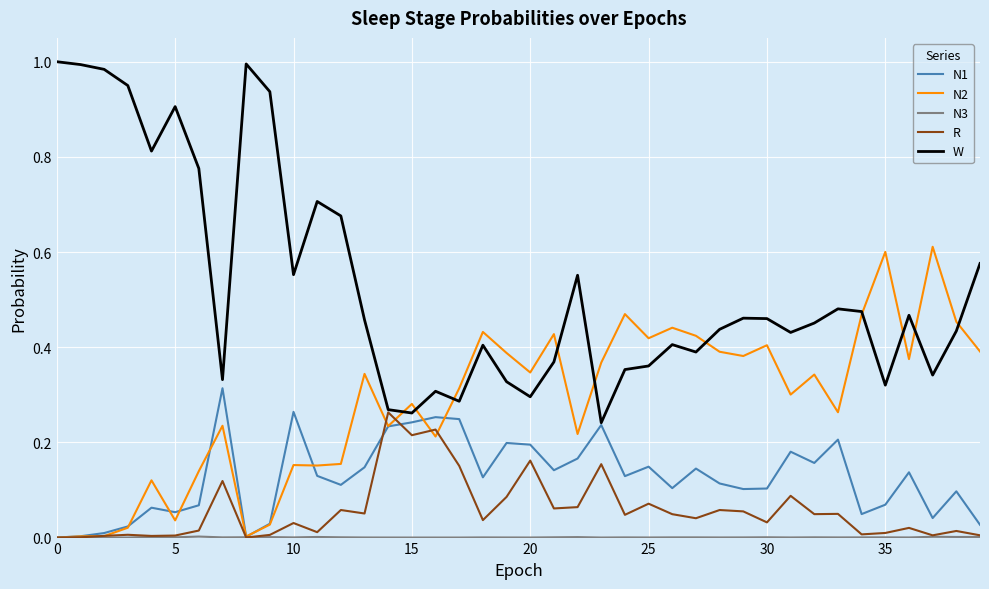

Which series has the largest total across all categories?

W